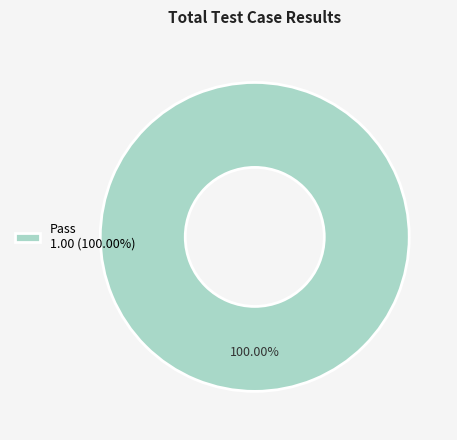

Rank the categories by value from highest to lowest.

Pass 1.00 (100.00%)